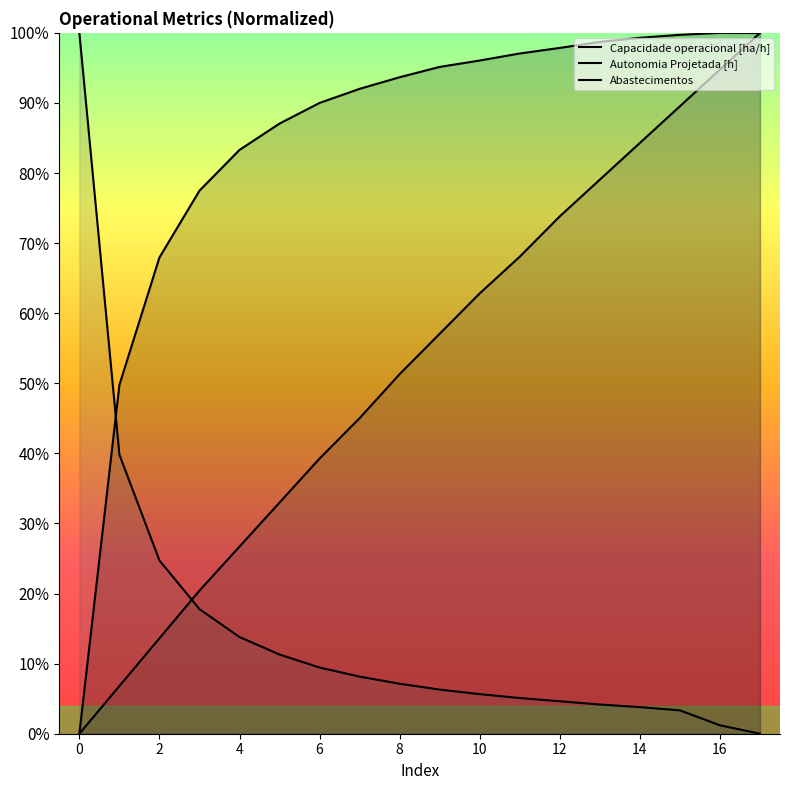

Reading right to left, extract all data points from this chart.

Capacidade operacional [ha/h]: 1.0	1.0	1.0	1.0	1.0	1.0	1.0	1.0	1.0	0.9	0.9	0.9	0.9	0.8	0.8	0.7	0.5	0.0
Autonomia Projetada [h]: 1.0	0.9	0.9	0.8	0.8	0.7	0.7	0.6	0.6	0.5	0.5	0.4	0.3	0.3	0.2	0.1	0.1	0.0
Abastecimentos: 0.0	0.0	0.0	0.0	0.0	0.0	0.1	0.1	0.1	0.1	0.1	0.1	0.1	0.1	0.2	0.2	0.4	1.0